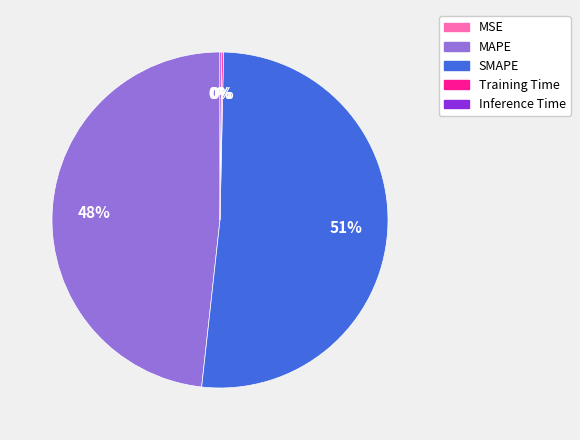

To the nearest percent, what percentage of the pie is MAPE?

48%